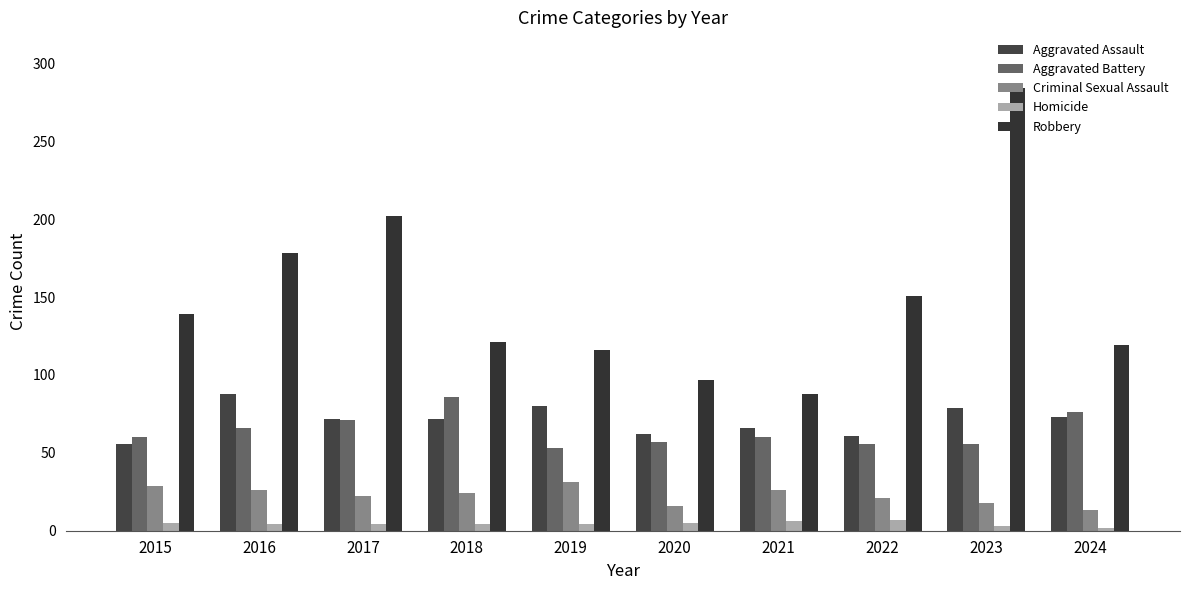

Where does the Robbery series first go above 139?

2016